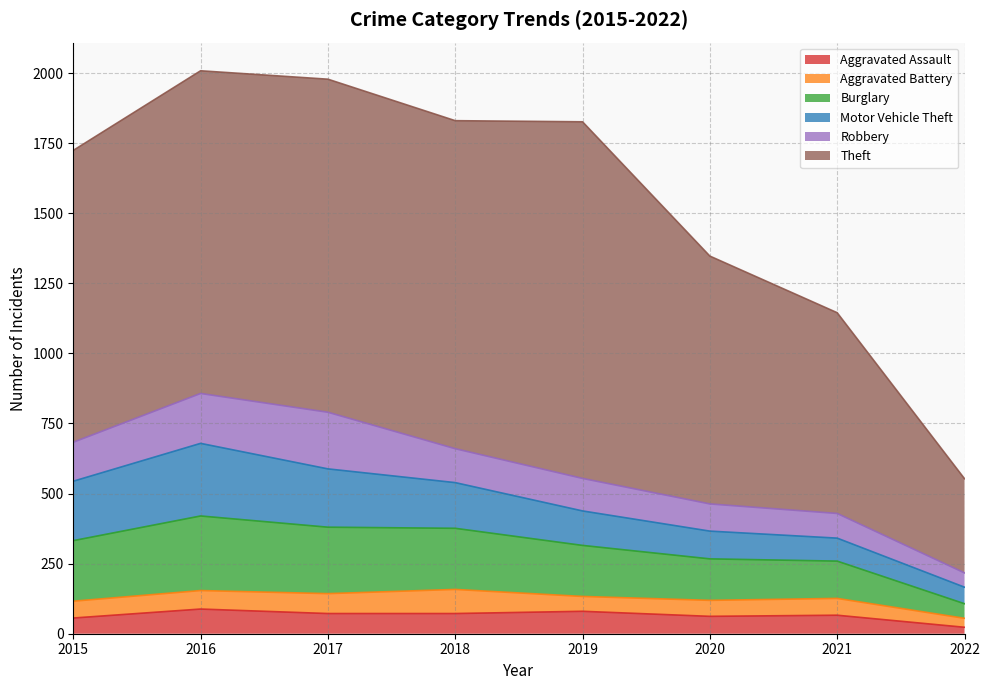

What is the spread (max minus min) of values at 2020?

827